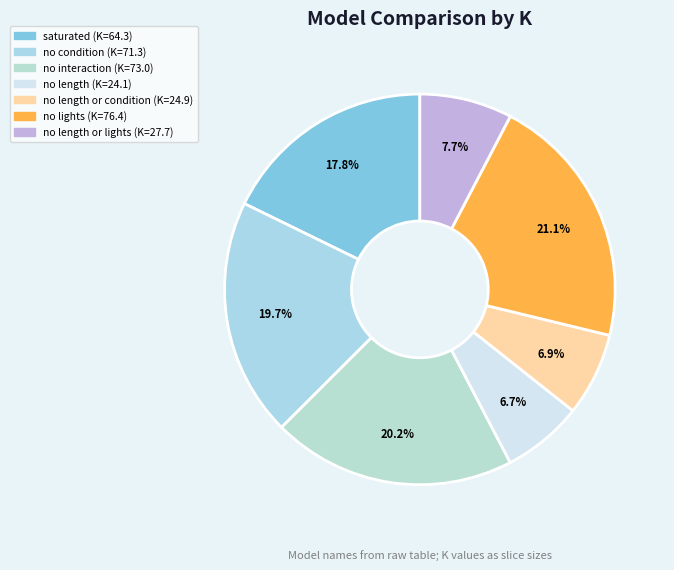

Which category has the smallest portion of the pie?

no length